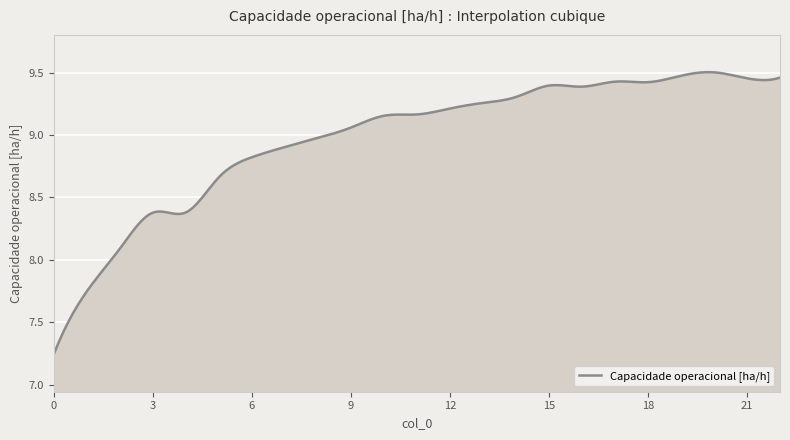

What is the difference between the maximum and minimum values?

2.3